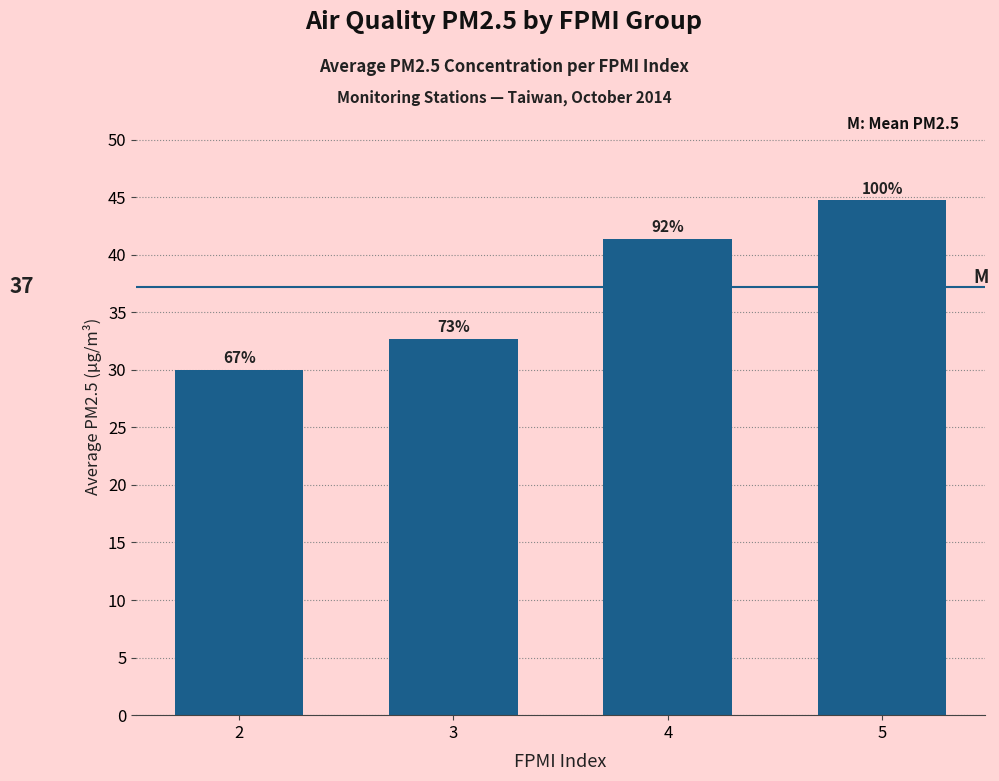

Reading right to left, transcribe all the data shown in this chart.

5=44.8	4=41.4	3=32.7	2=30.0